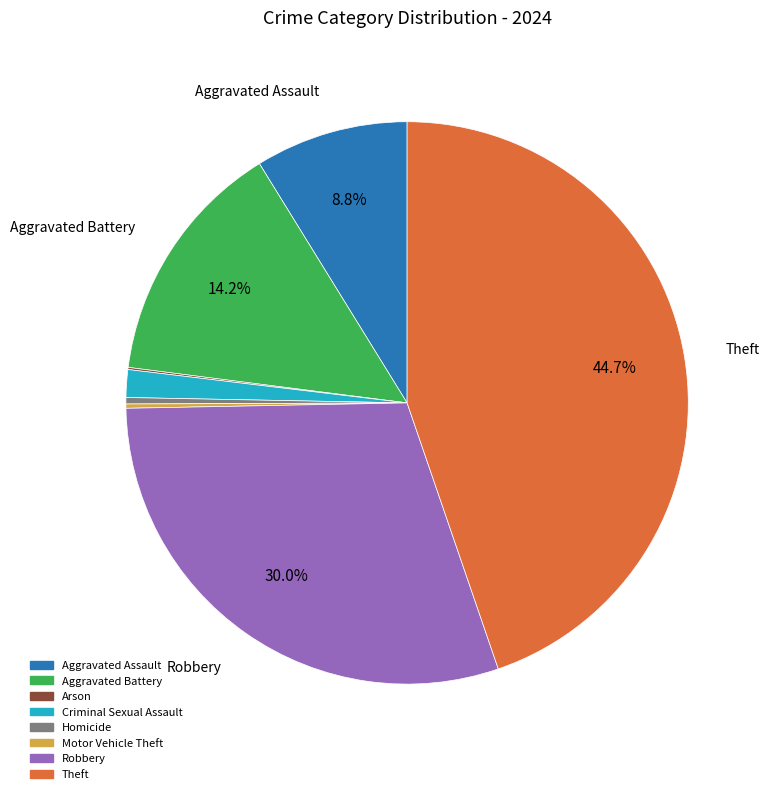

The Aggravated Battery slice represents 14% of the pie. True or false?

True